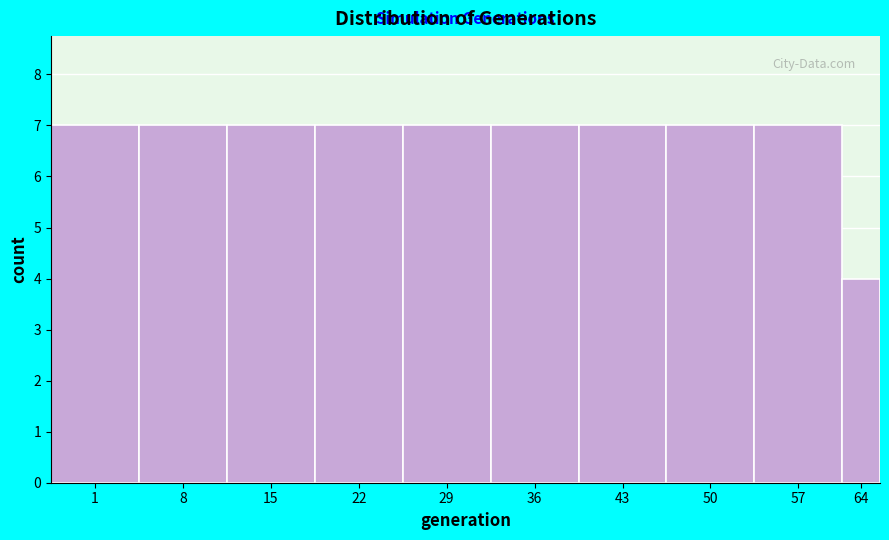

Reading right to left, list all the values displayed in this chart.

64=4	57=7	50=7	43=7	36=7	29=7	22=7	15=7	8=7	1=7